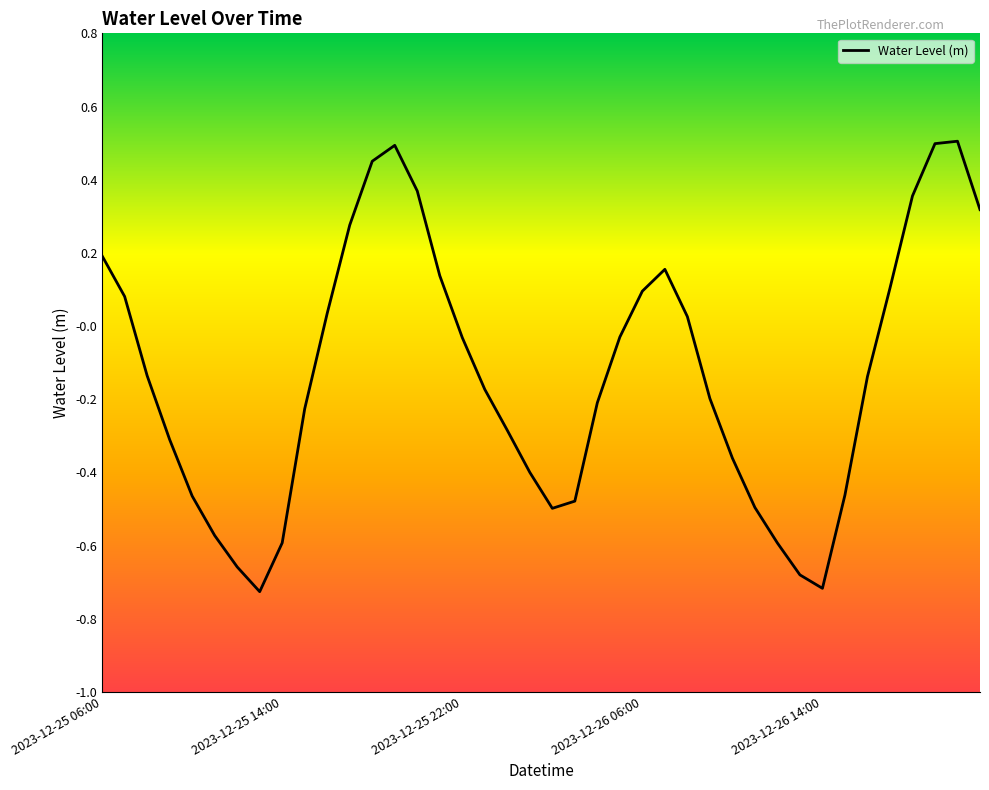

What is the difference between the maximum and minimum values?

1.2